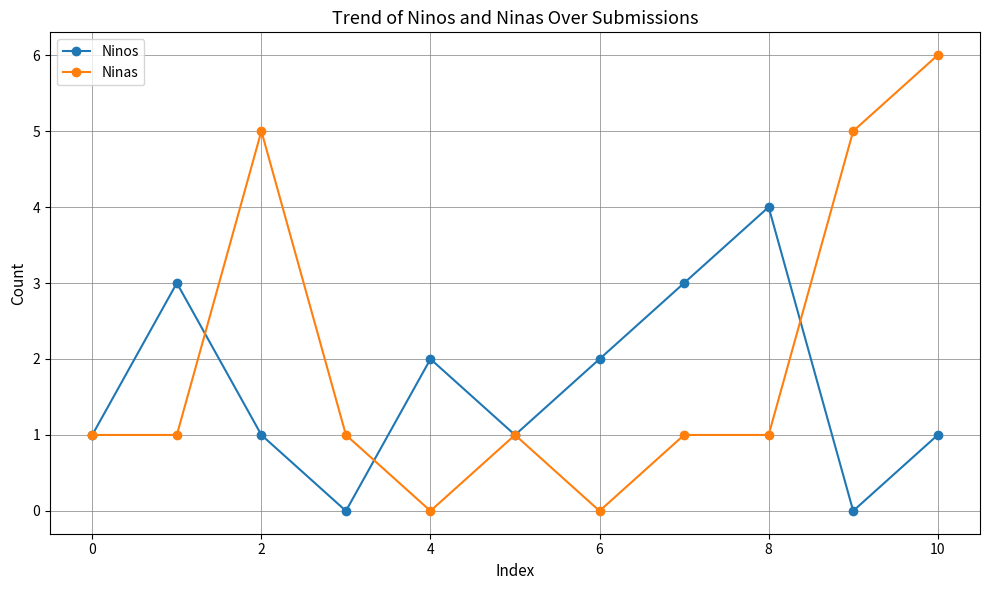

Reading right to left, extract all data points from this chart.

Ninos: 1	0	4	3	2	1	2	0	1	3	1
Ninas: 6	5	1	1	0	1	0	1	5	1	1